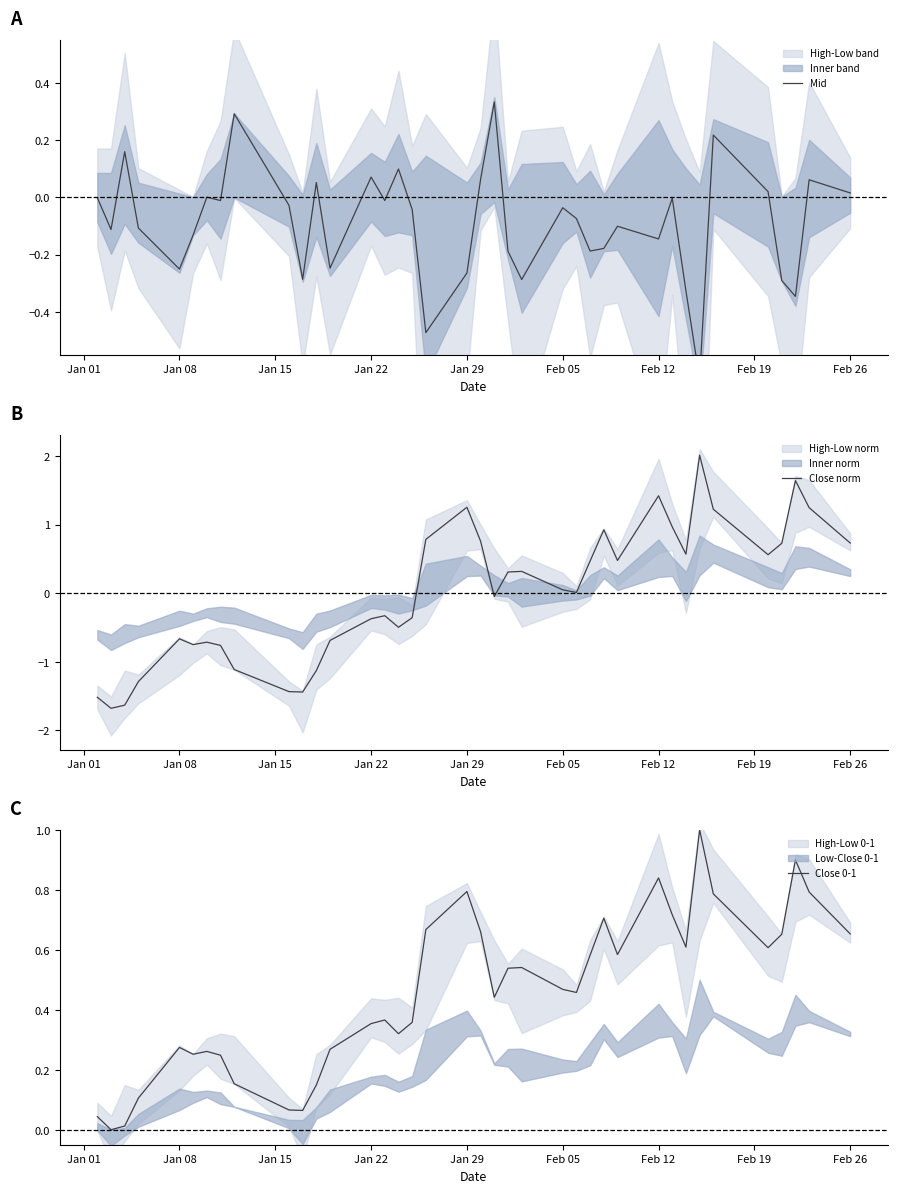

Reading left to right, transcribe all the data shown in this chart.

Mid: -0.0	-0.1	0.2	-0.1	-0.3	-0.1	0.0	-0.0	0.3	-0.0	-0.3	0.1	-0.2	0.1	-0.0	0.1	-0.0	-0.5	-0.3	0.1	0.3	-0.2	-0.3	-0.0	-0.1	-0.2	-0.2	-0.1	-0.1	-0.0	-0.3	-0.6	0.2	0.0	-0.3	-0.3	0.1	0.0
Close norm: -1.5	-1.7	-1.6	-1.3	-0.7	-0.8	-0.7	-0.8	-1.1	-1.4	-1.4	-1.1	-0.7	-0.4	-0.3	-0.5	-0.4	0.8	1.3	0.8	-0.0	0.3	0.3	0.0	0.0	0.5	0.9	0.5	1.4	1.0	0.6	2.0	1.2	0.6	0.7	1.6	1.2	0.7
Close 0-1: 0.0	0.0	0.0	0.1	0.3	0.3	0.3	0.2	0.2	0.1	0.1	0.1	0.3	0.4	0.4	0.3	0.4	0.7	0.8	0.7	0.4	0.5	0.5	0.5	0.5	0.6	0.7	0.6	0.8	0.7	0.6	1.0	0.8	0.6	0.7	0.9	0.8	0.7